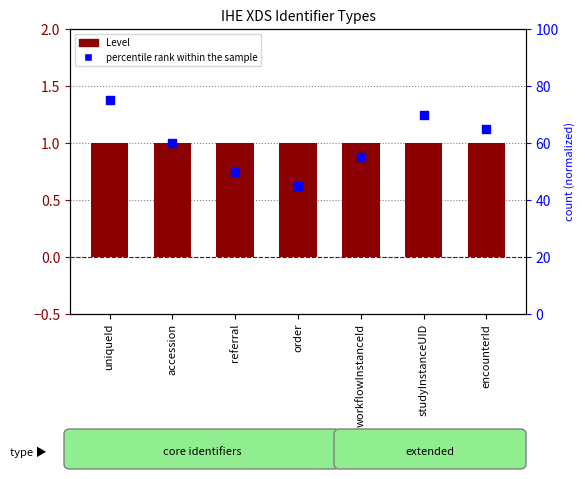

Which series contains the highest Y value?

percentile rank within the sample